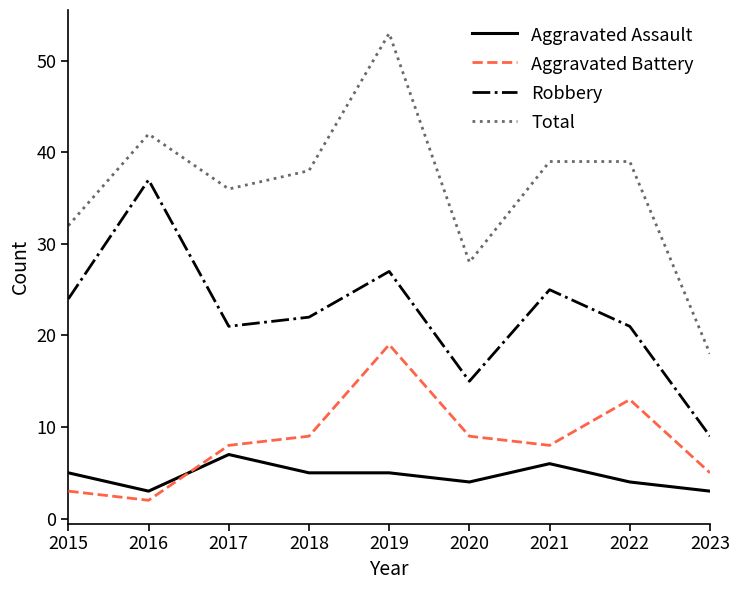

True or false: Aggravated Battery and Total cross at least once.

False